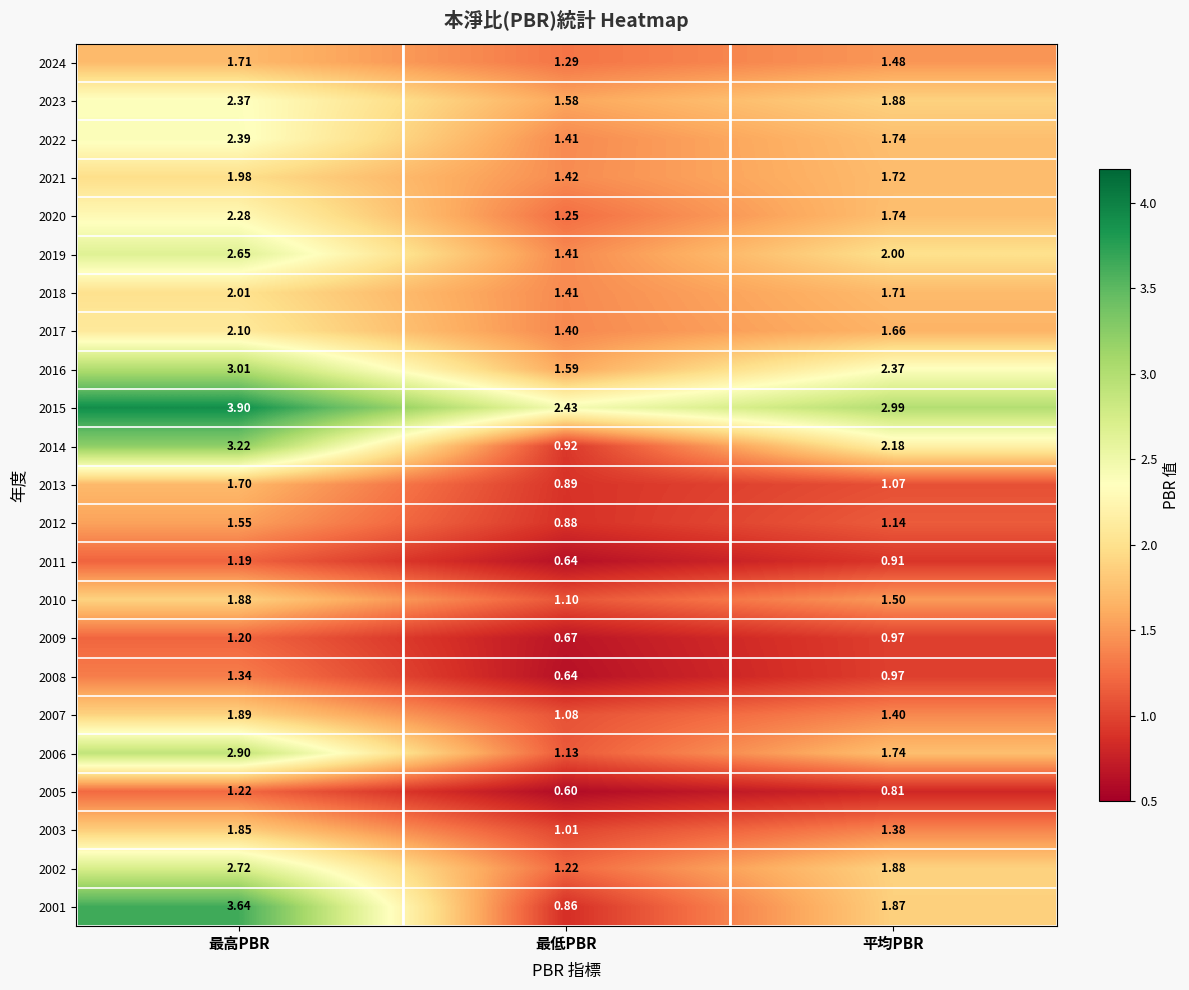

Which category has the lowest value in the 2022 series?

最低PBR